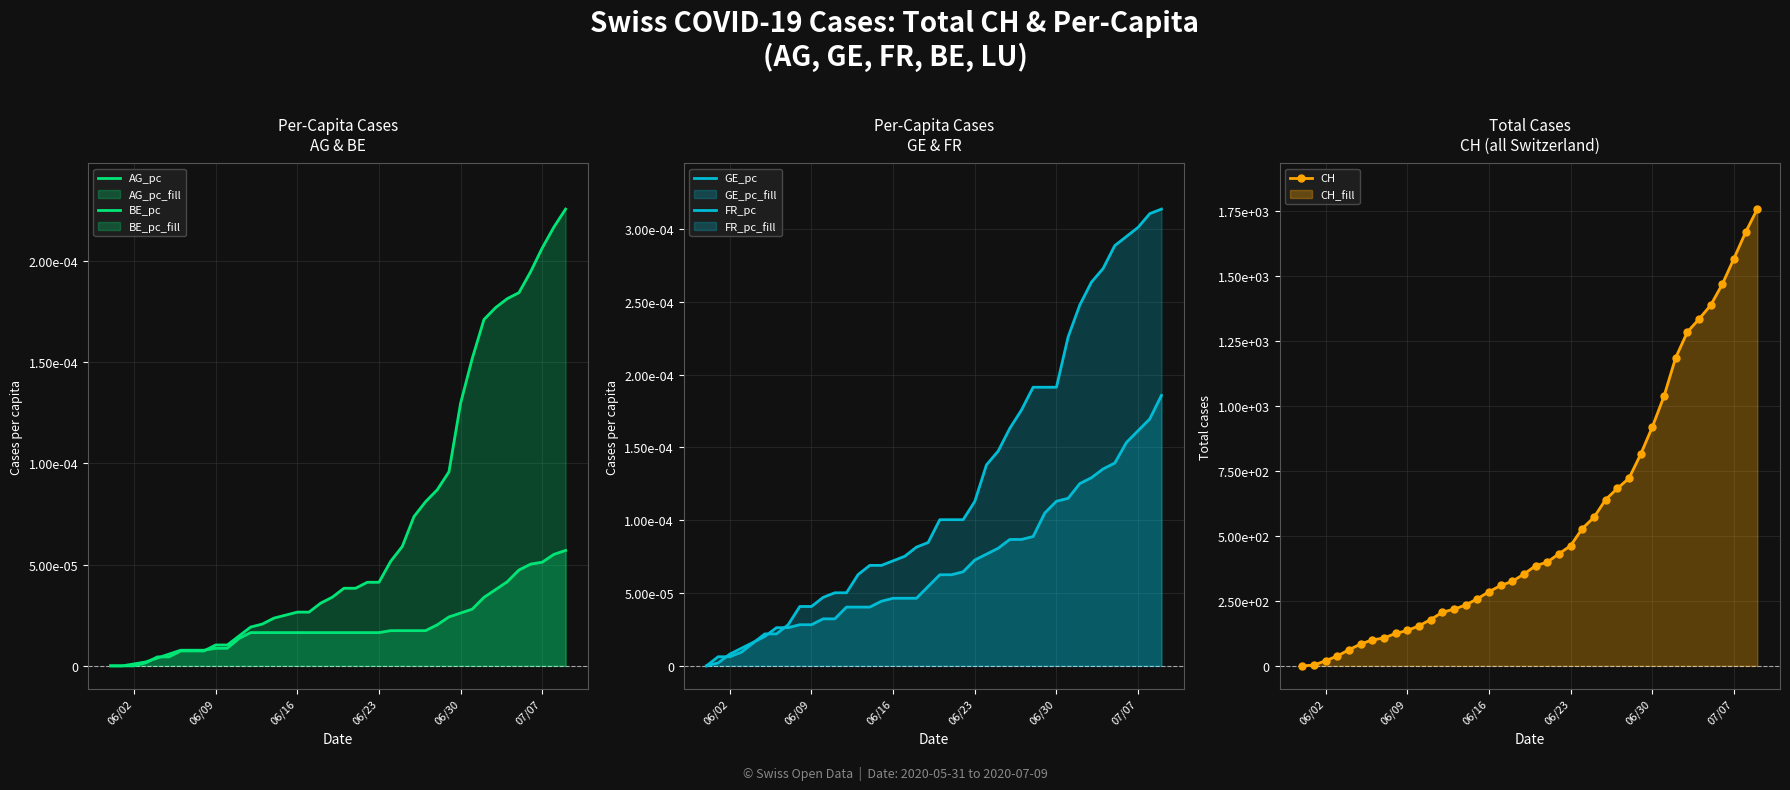

Is it true that AG_pc equals 0.0 at 06/23?

False